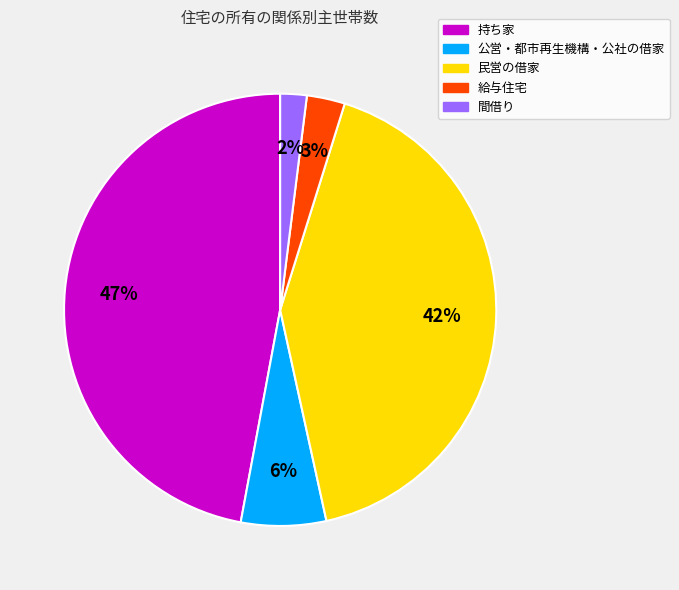

Is there any slice that represents more than half of the pie?

No